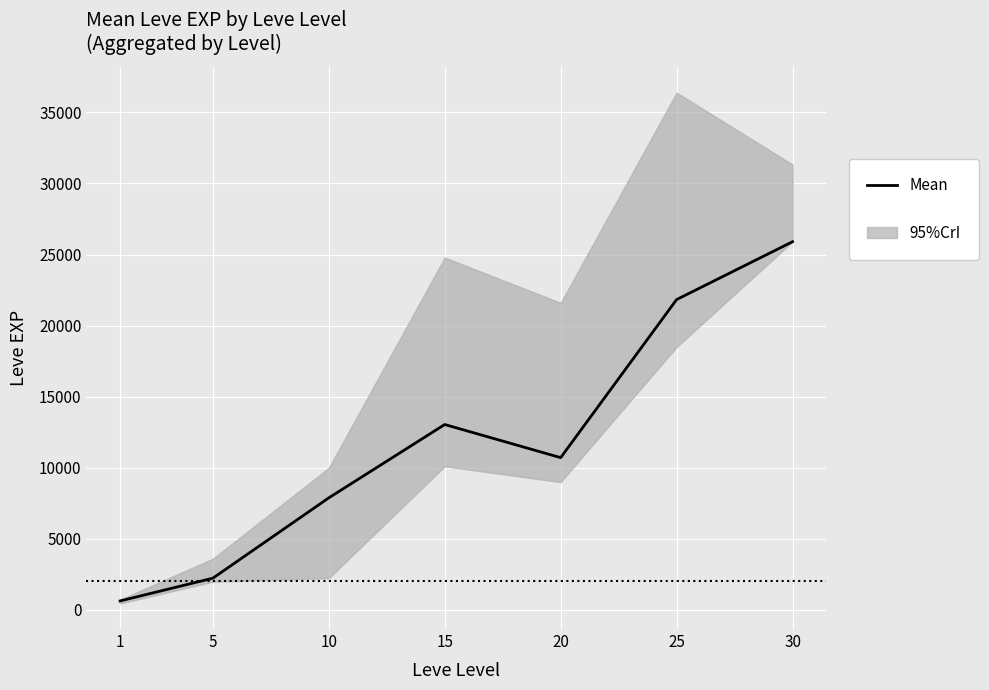

What is the change in value from 10 to 30?

+18020